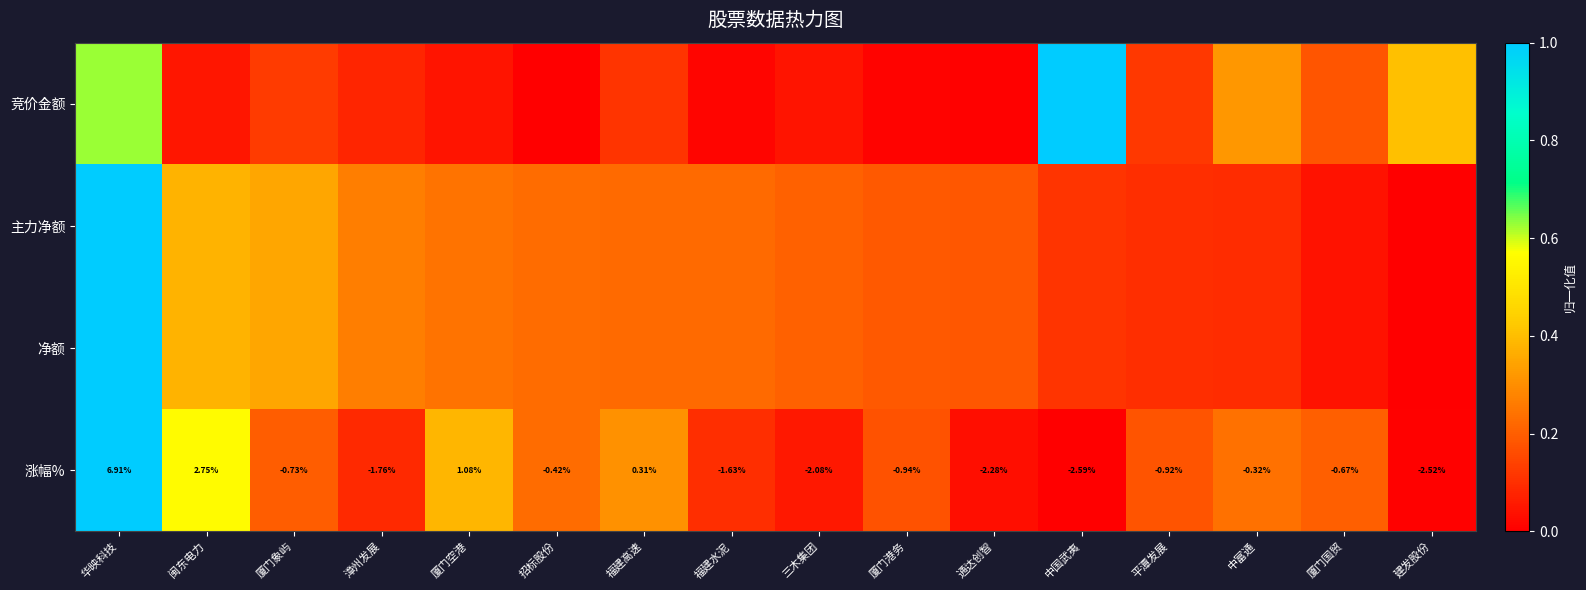

At which label does 涨幅% first exceed 0?

华映科技